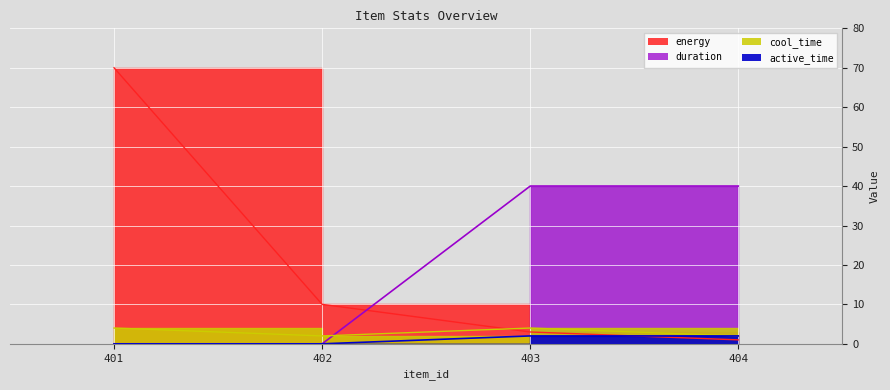

At which label does active_time reach its minimum?

401